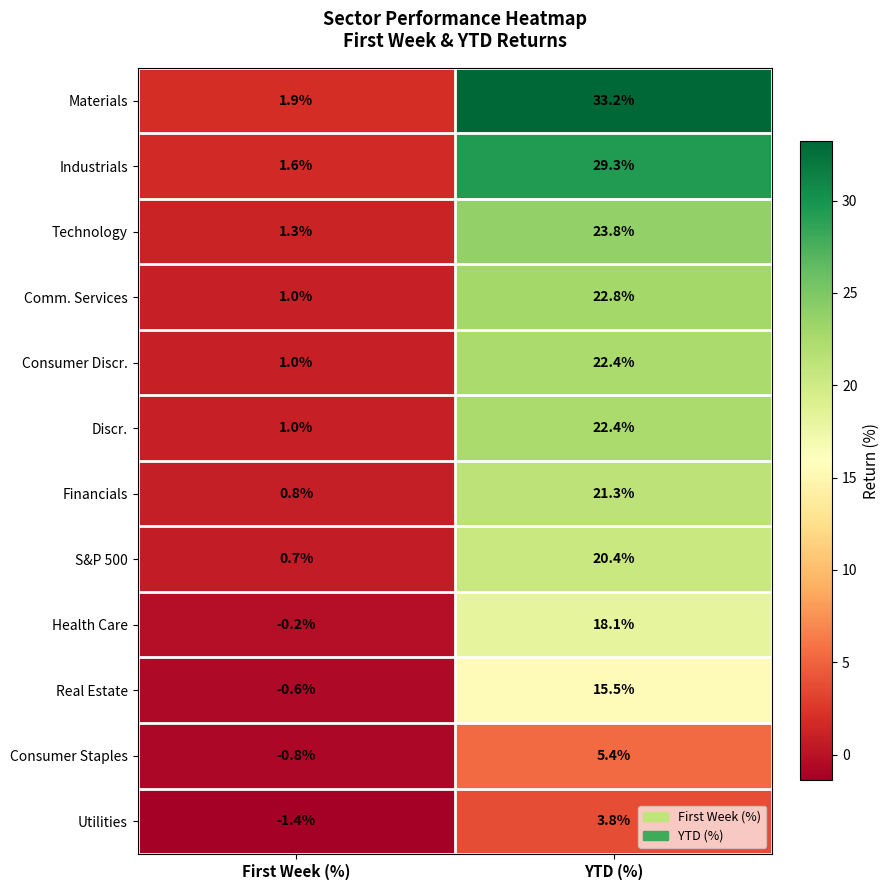

What is the sum of the Health Care values at First Week (%) and YTD (%)?

17.9